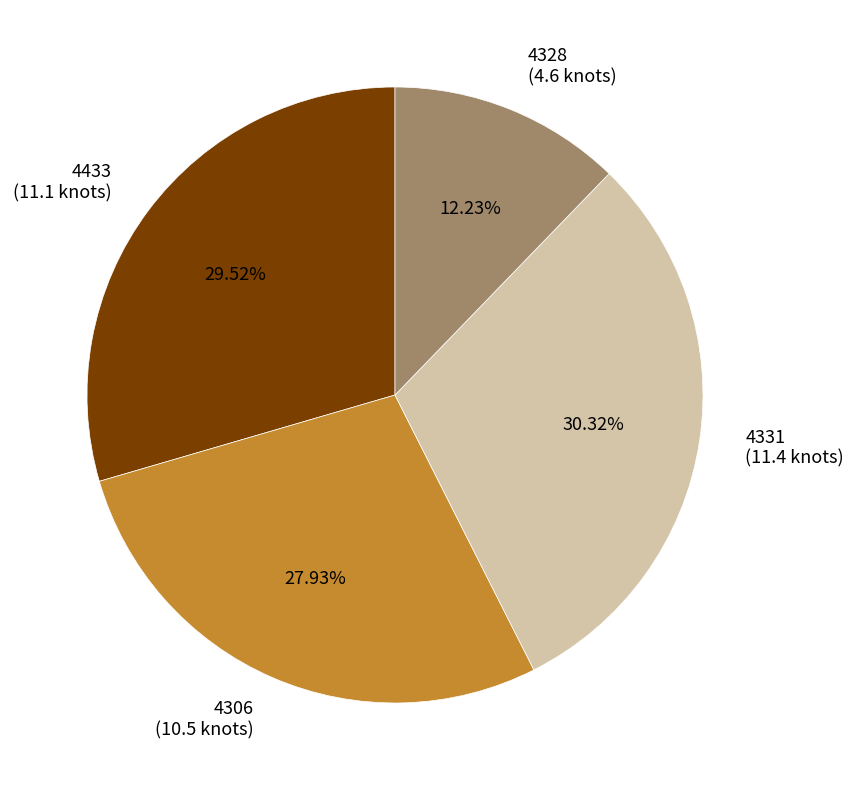

Is there a majority slice in this chart?

No